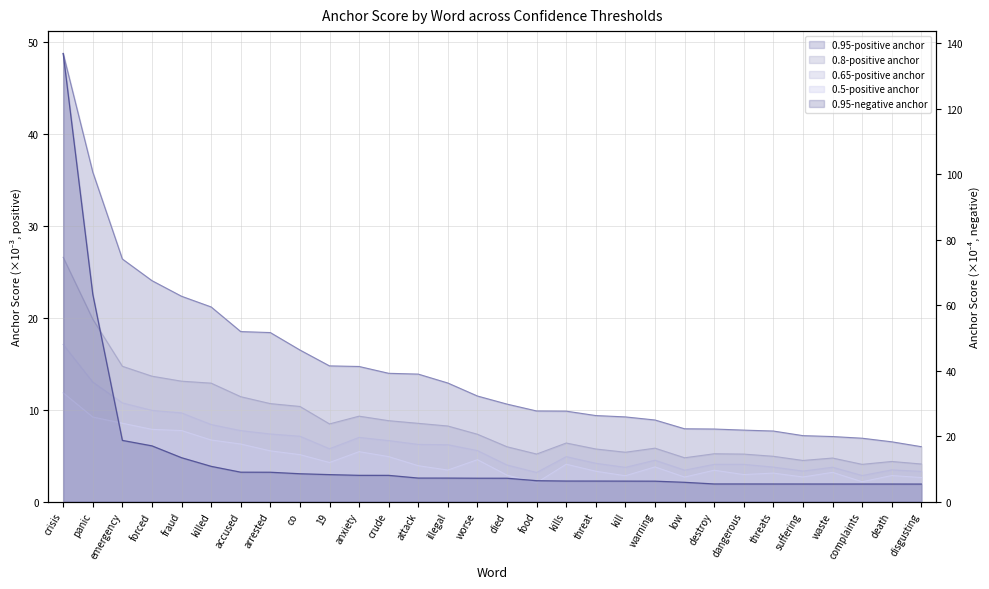

At which label does 0.8-positive anchor first exceed 7?

crisis